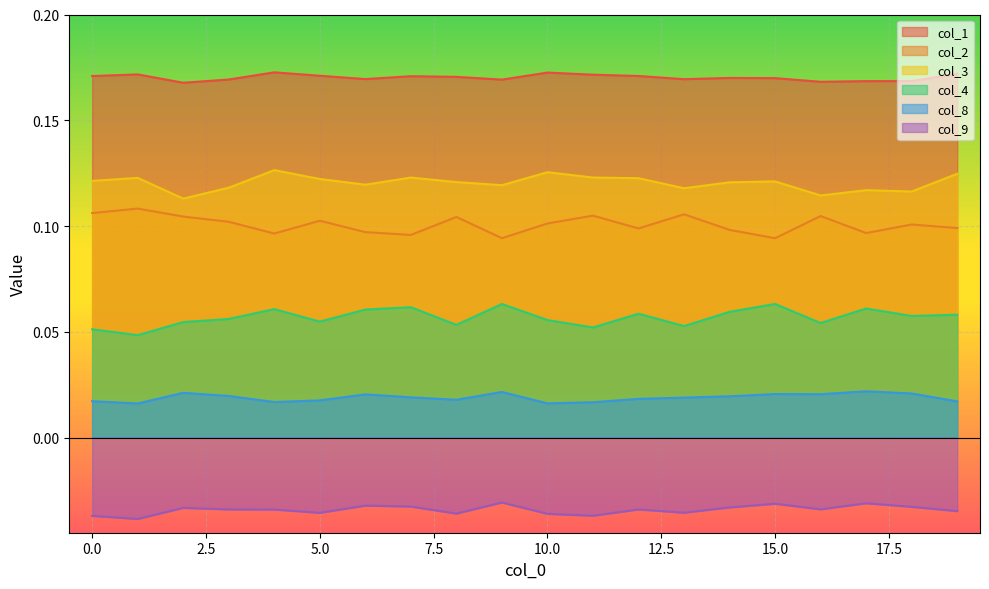

Is the value of col_2 at 17 greater than the value of col_1 at 15?

No